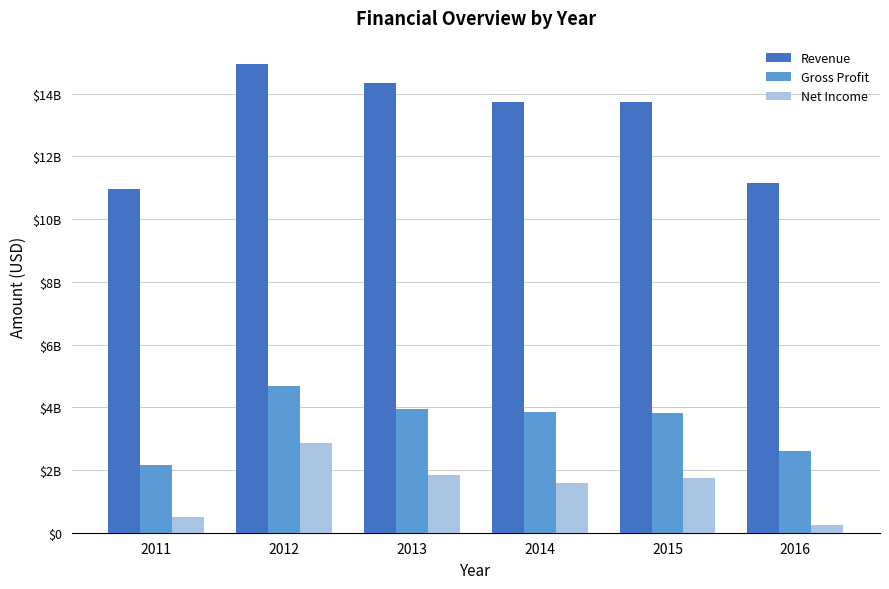

Which series changed the most between 2012 and 2014?

Net Income